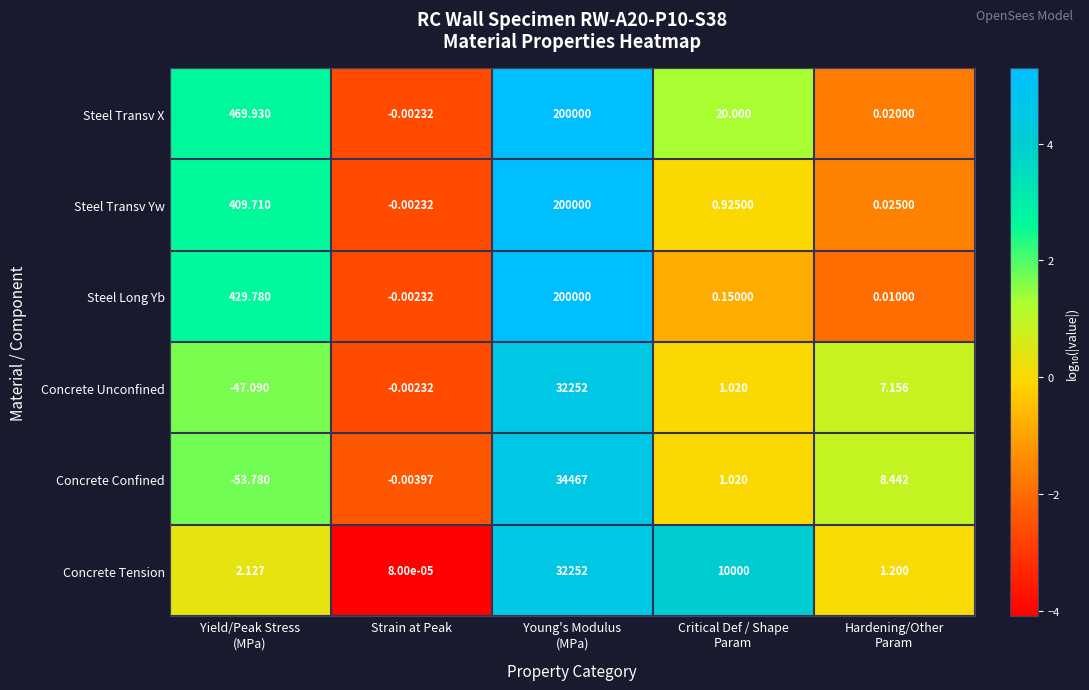

Which series has the largest total across all categories?

Steel Transv X